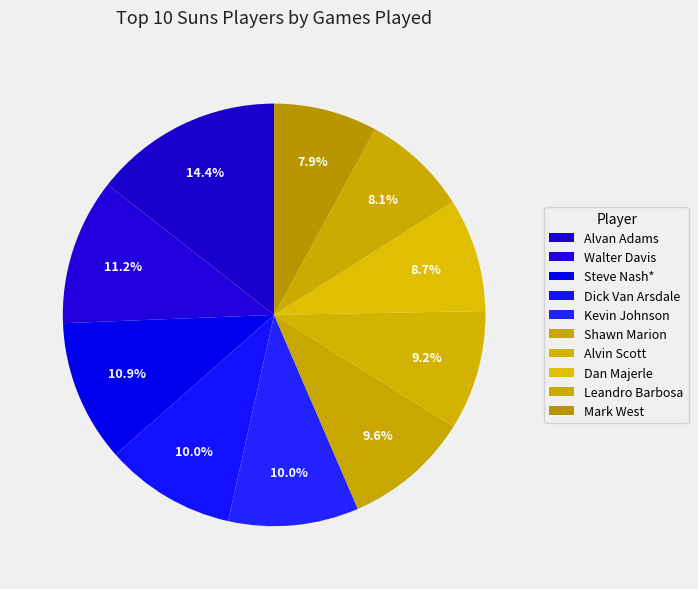

Is there a majority slice in this chart?

No